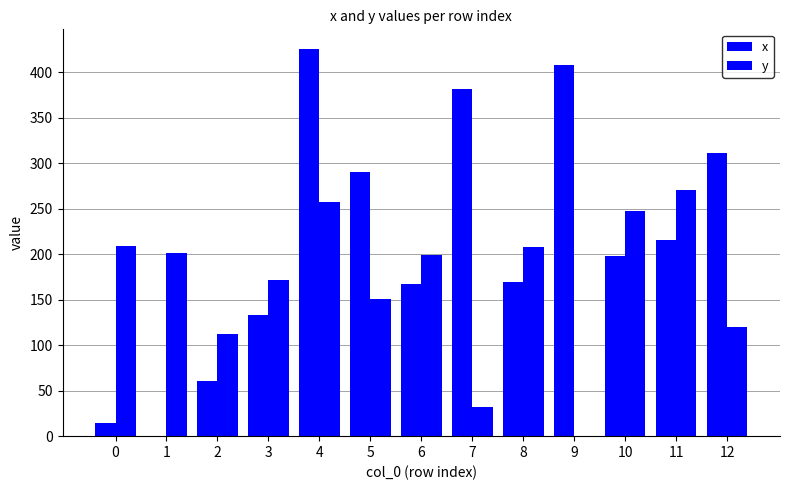

How many groups of bars are there?

13